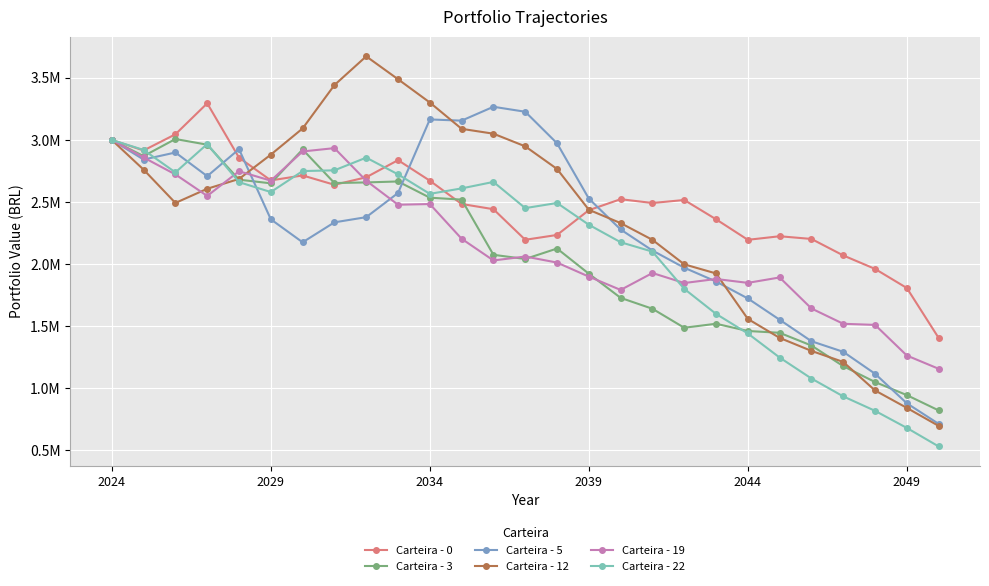

Does the chart display data point markers on the line(s)?

Yes